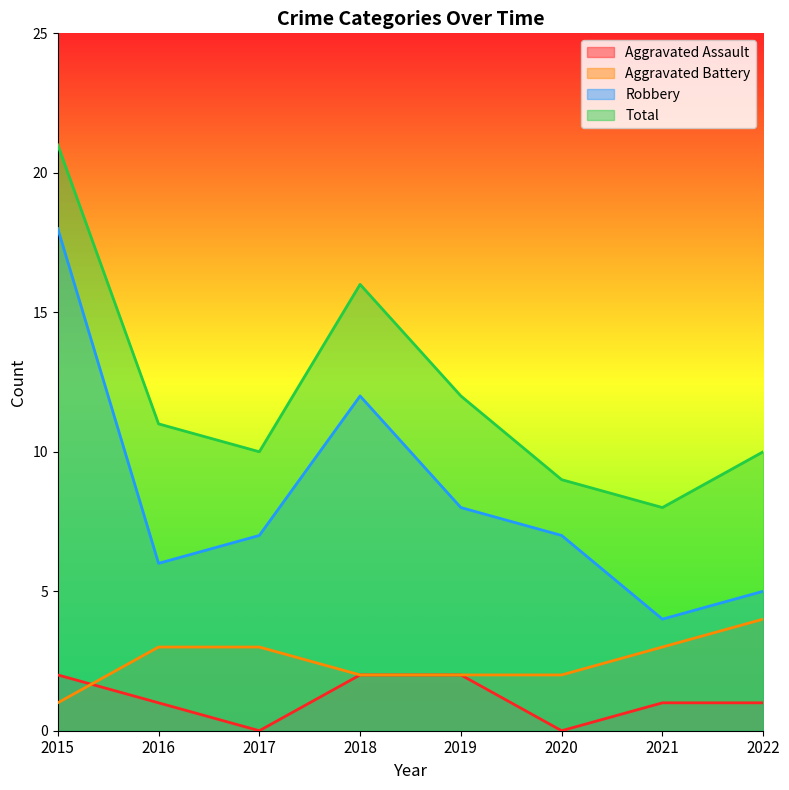

What is the sum of the Aggravated Battery values at 2017 and 2021?

6